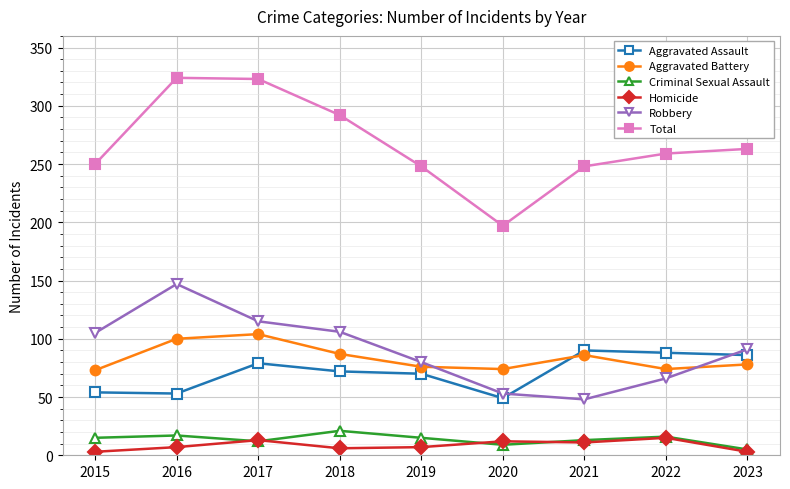

What is the maximum value shown in the chart?

324